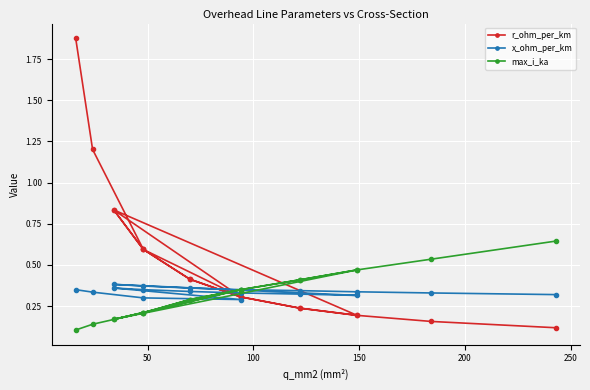

Does the chart display data point markers on the line(s)?

Yes